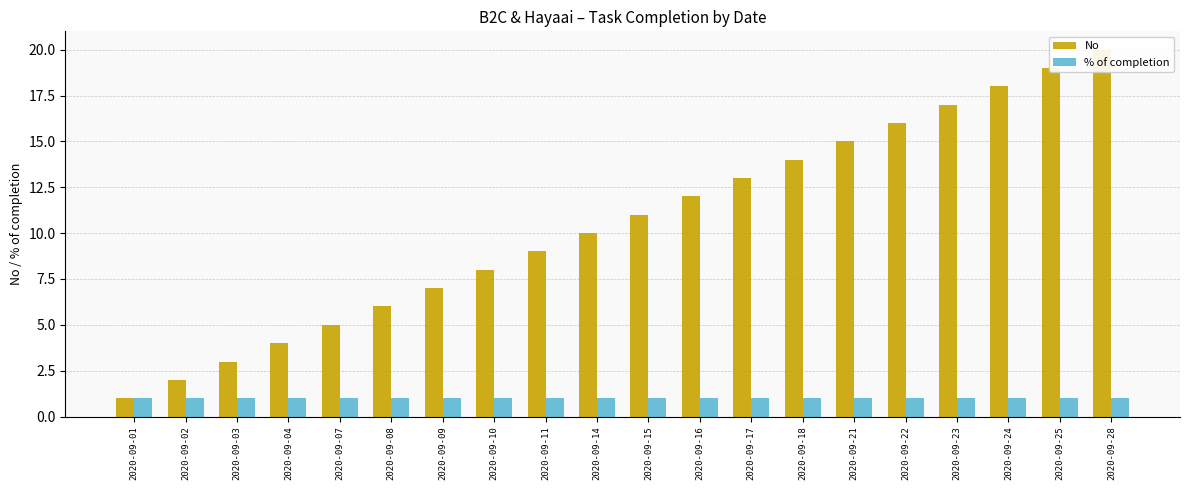

What is the sum of the % of completion values at 2020-09-16 and 2020-09-14?

2